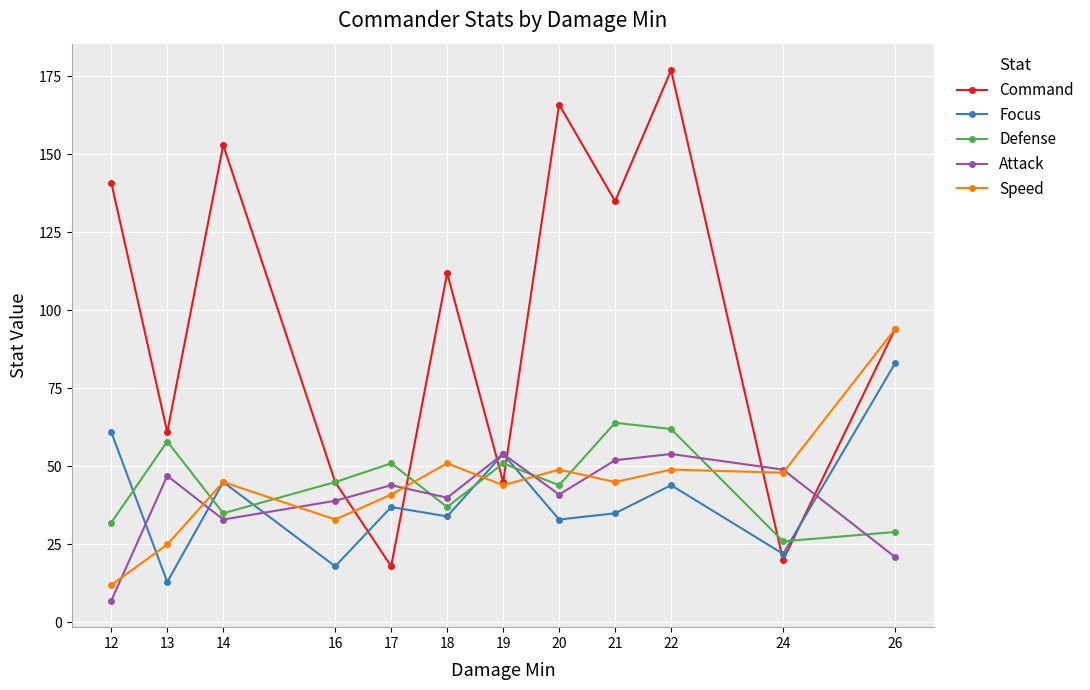

Where is Command nearest to the value 97?

26